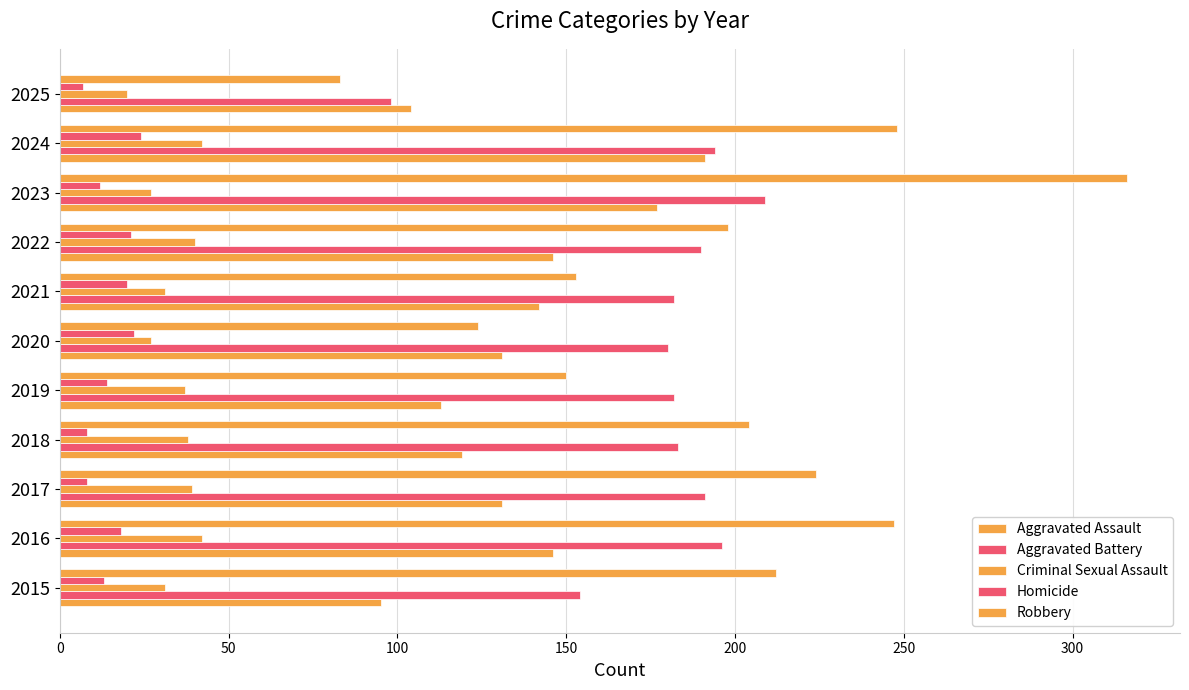

How many data points in Robbery are less than 204?

5